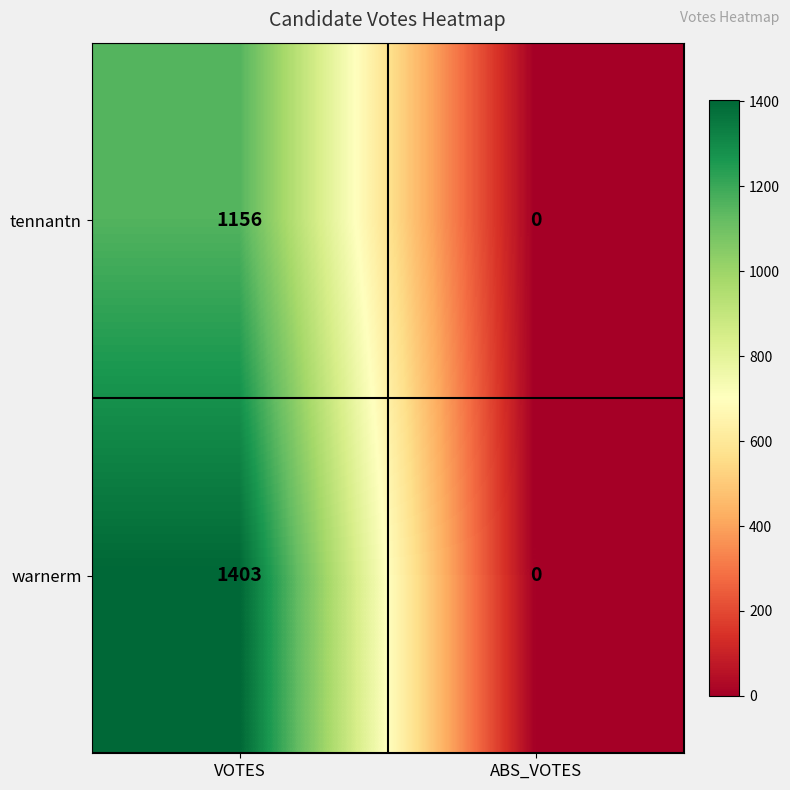

Between VOTES and ABS_VOTES, which series saw the biggest shift?

warnerm